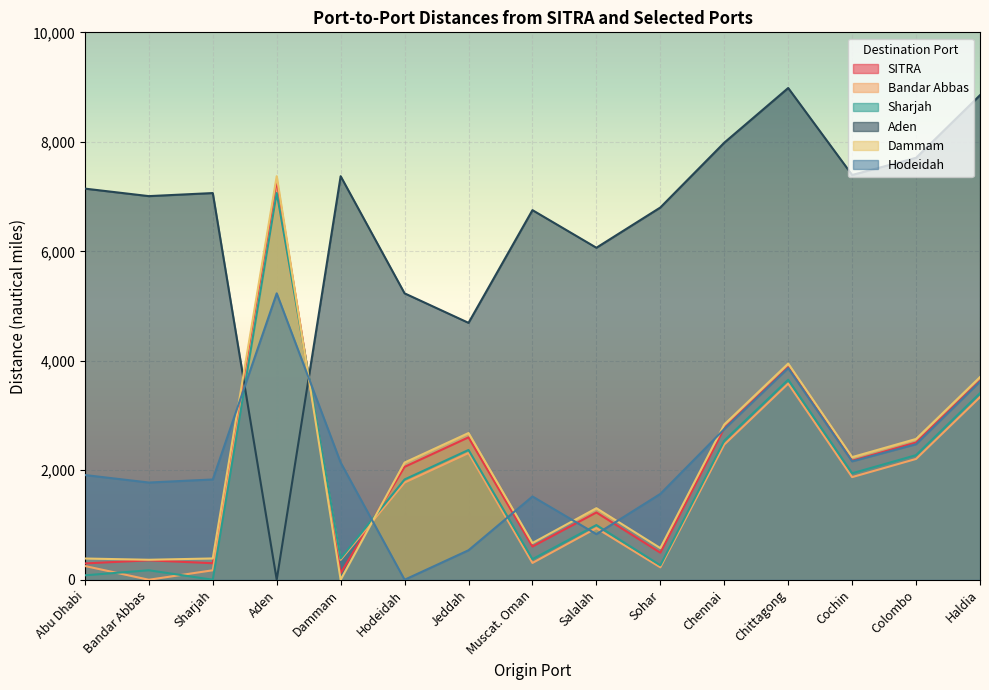

Which series has the largest total across all categories?

Aden